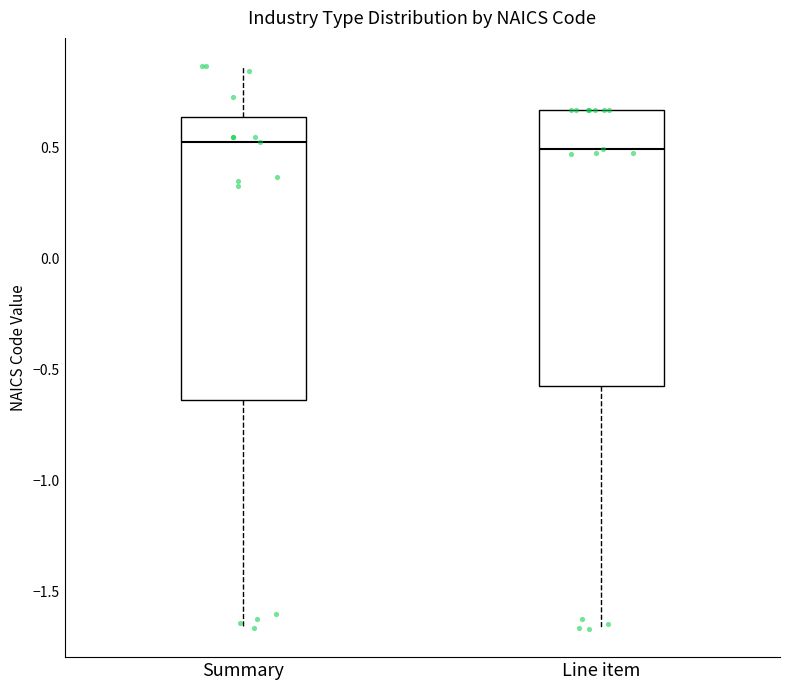

Where is the lower edge of the box for Line item on the y-axis? The values are not printed on the chart, so give them approximately, as read against the axis.

-0.60